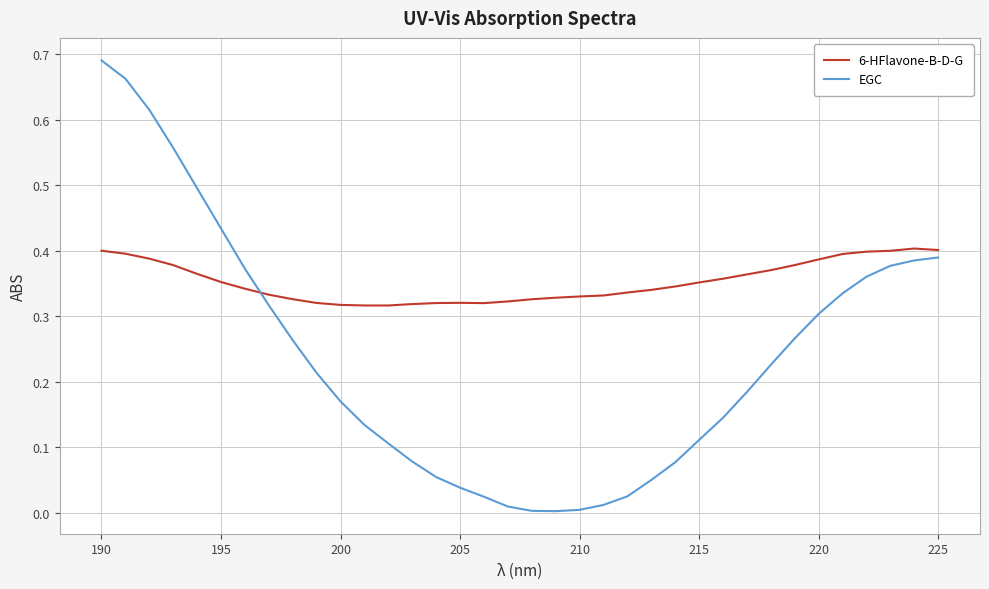

Which series has the largest range (max minus min)?

EGC